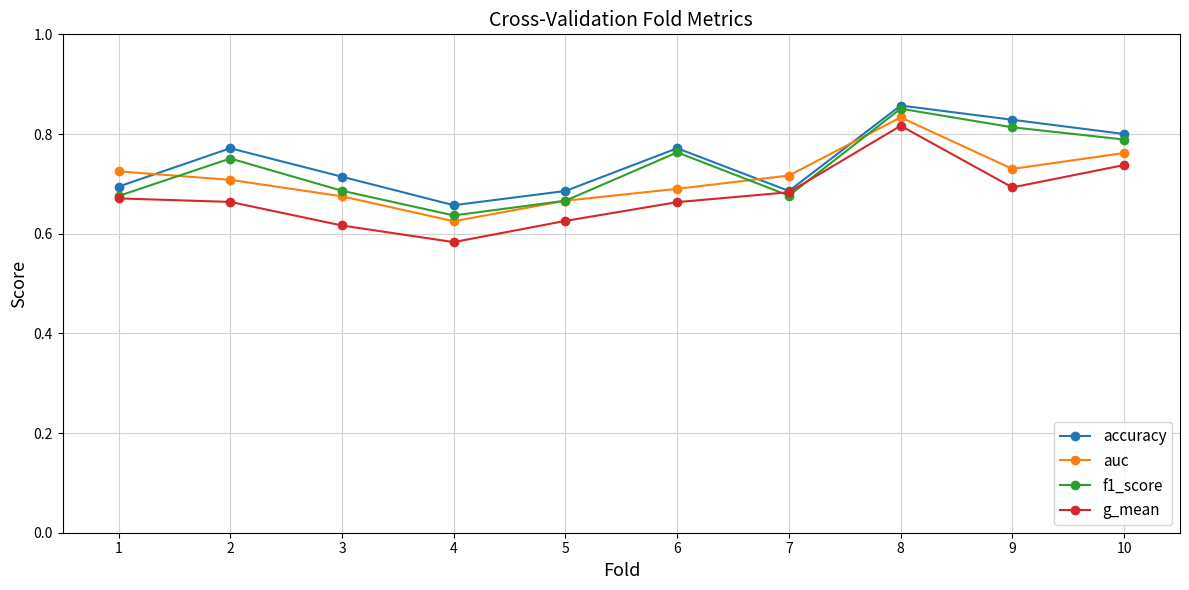

True or false: accuracy has more than 1 interior local peaks.

True